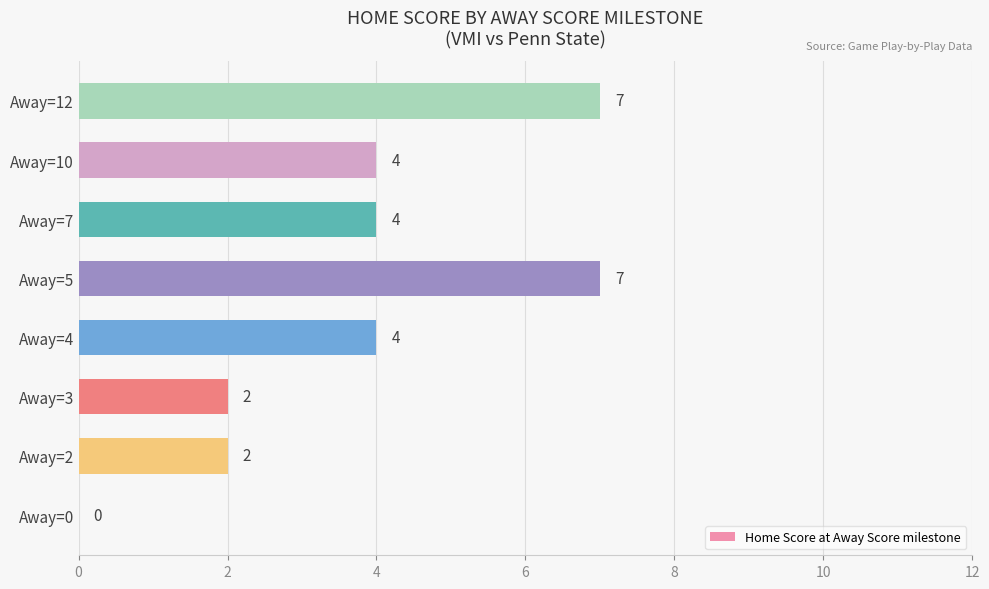

What is the sum of all values?

30